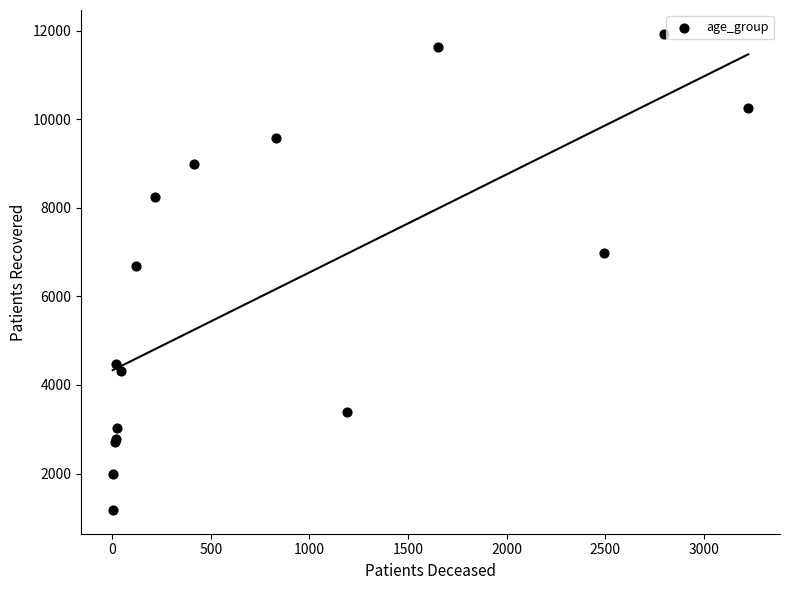

What Y value in the scatter plot is closest to 6553?

6682